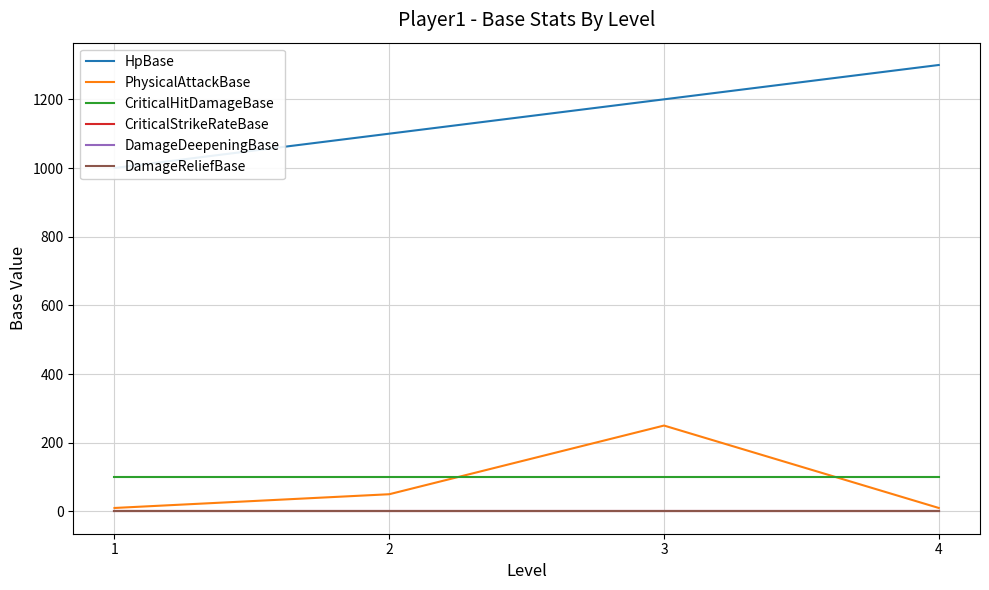

How many lines are shown in the chart?

6